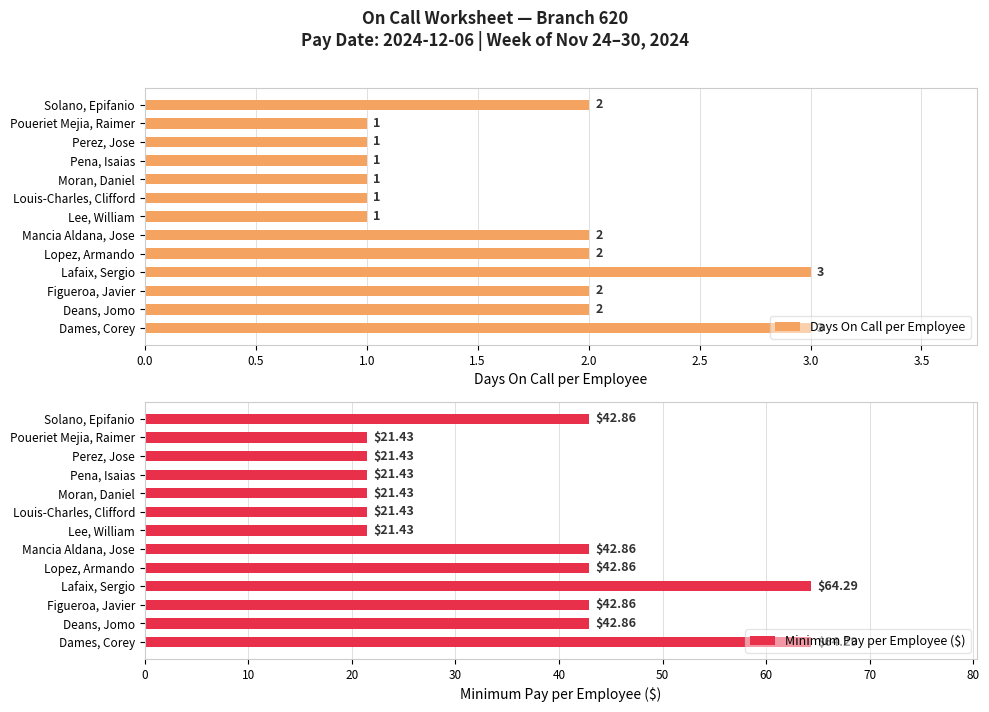

What is the average value of the Minimum Pay per Employee ($) series?

36.3